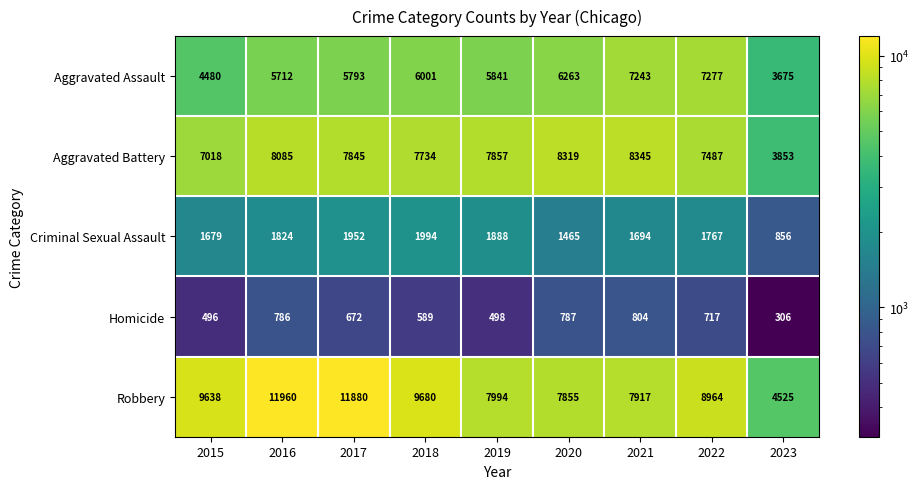

What is the average value of the Aggravated Battery series?

7394